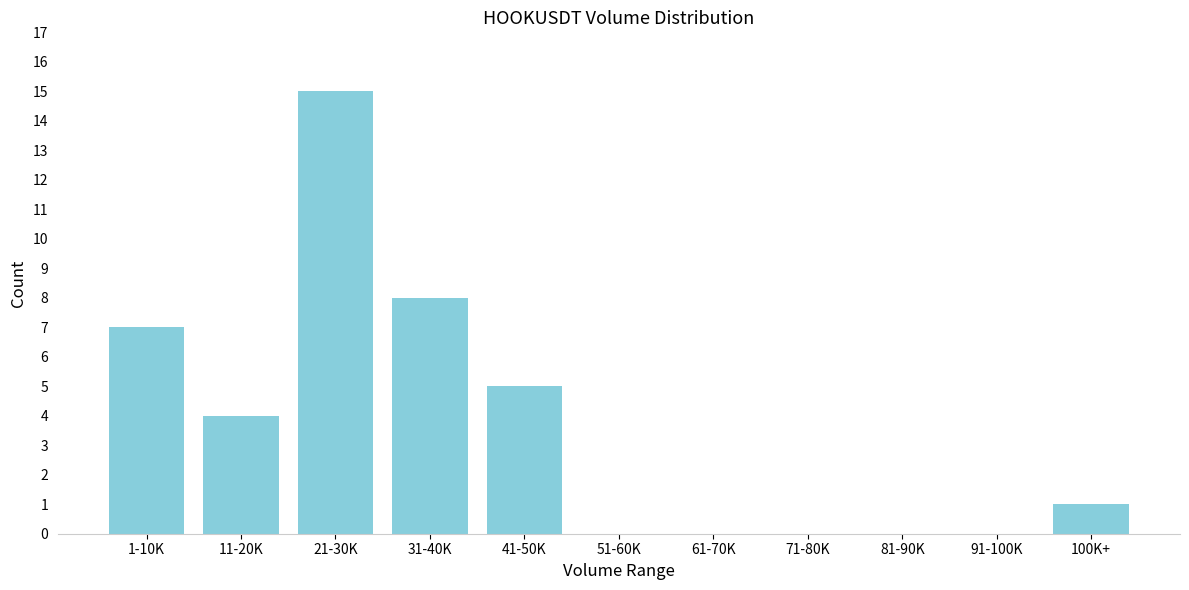

Reading left to right, what are all the values shown in this chart?

1-10K=7	11-20K=4	21-30K=15	31-40K=8	41-50K=5	51-60K=0	61-70K=0	71-80K=0	81-90K=0	91-100K=0	100K+=1